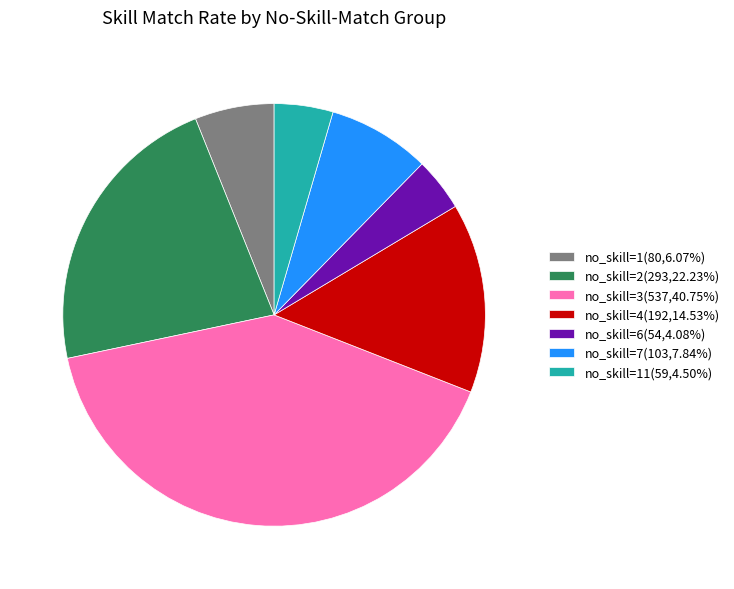

Do no_skill=2(293,22.23%) and no_skill=7(103,7.84%) together represent more than half of the pie?

No